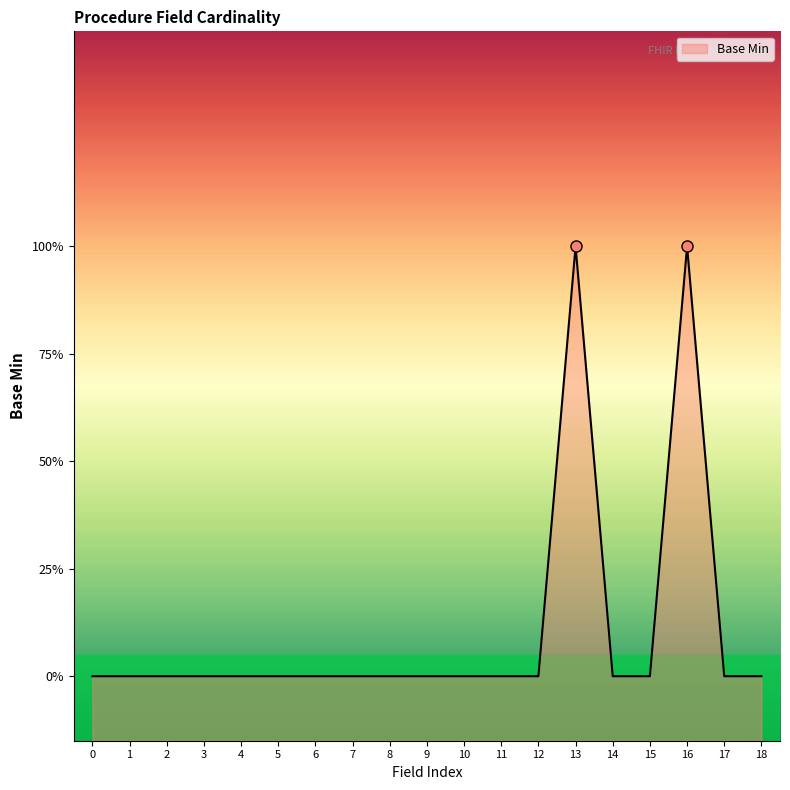

Is it true that the value at 3 is 0?

True